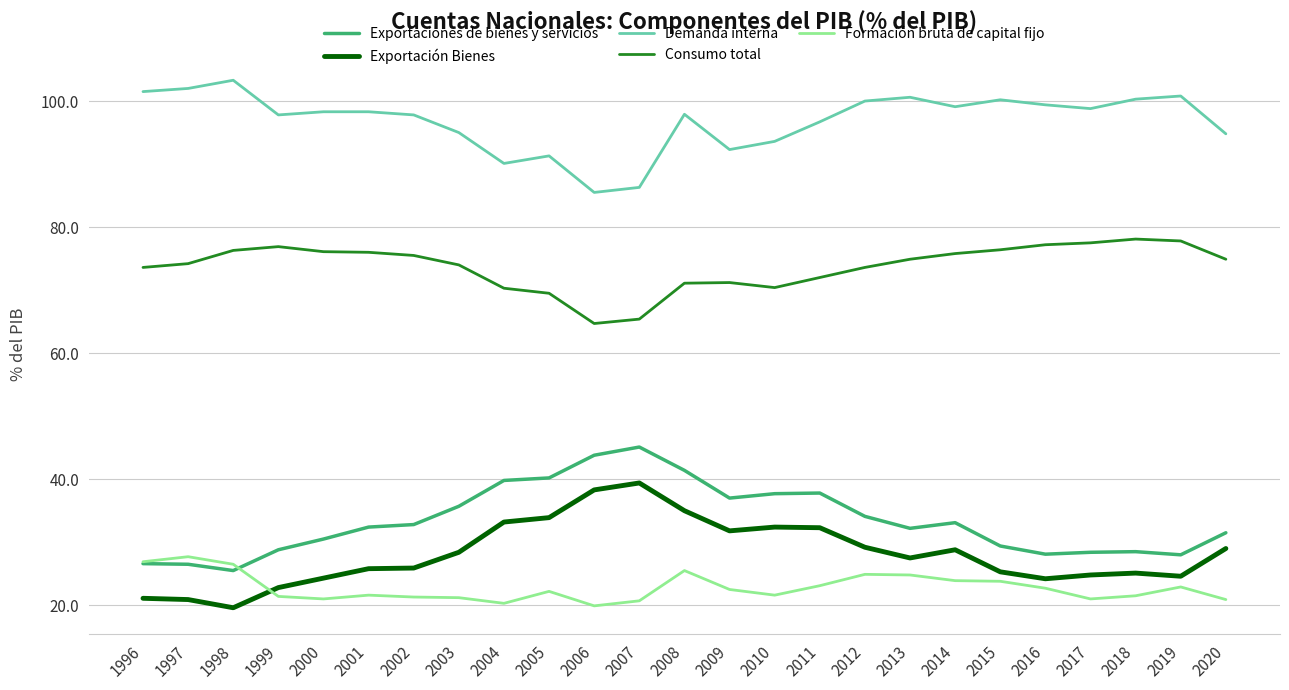

Is it true that Formación bruta de capital fijo equals 32.9 at 2002?

False